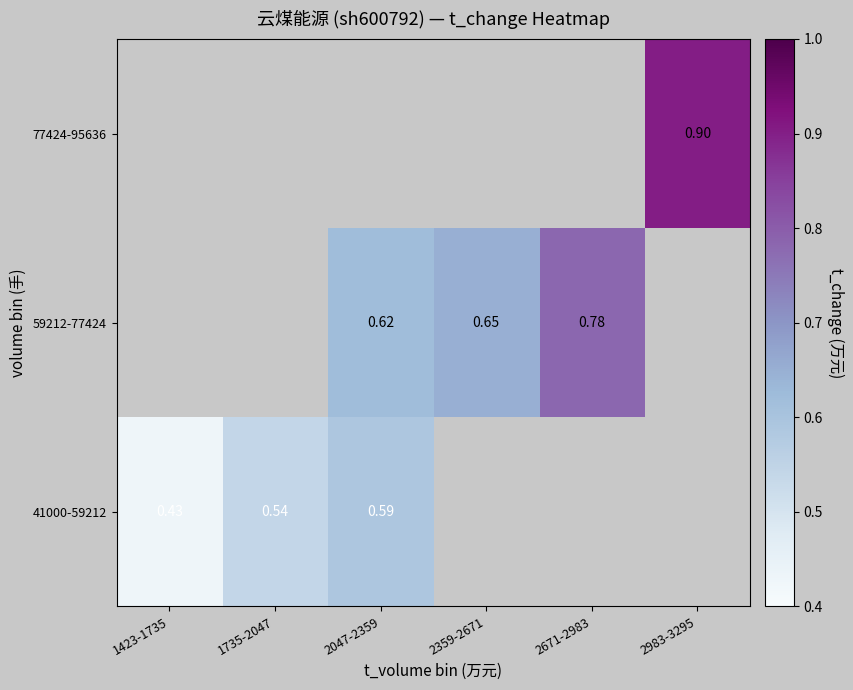

How many series are shown in this chart?

3